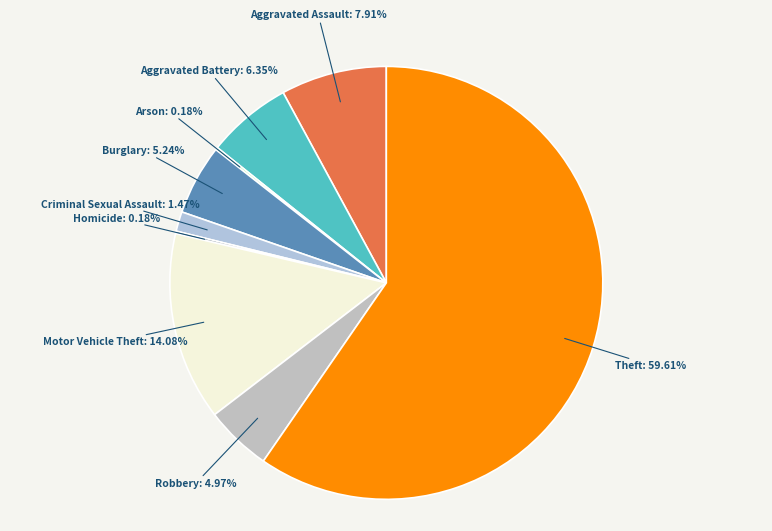

Is it true that Burglary is 5% of the pie?

True